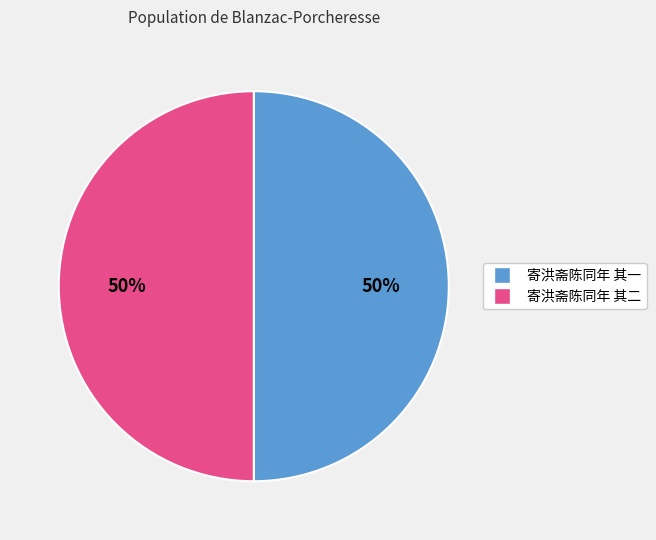

Combined, do 寄洪斋陈同年 其二 and 寄洪斋陈同年 其一 account for over 50%?

Yes